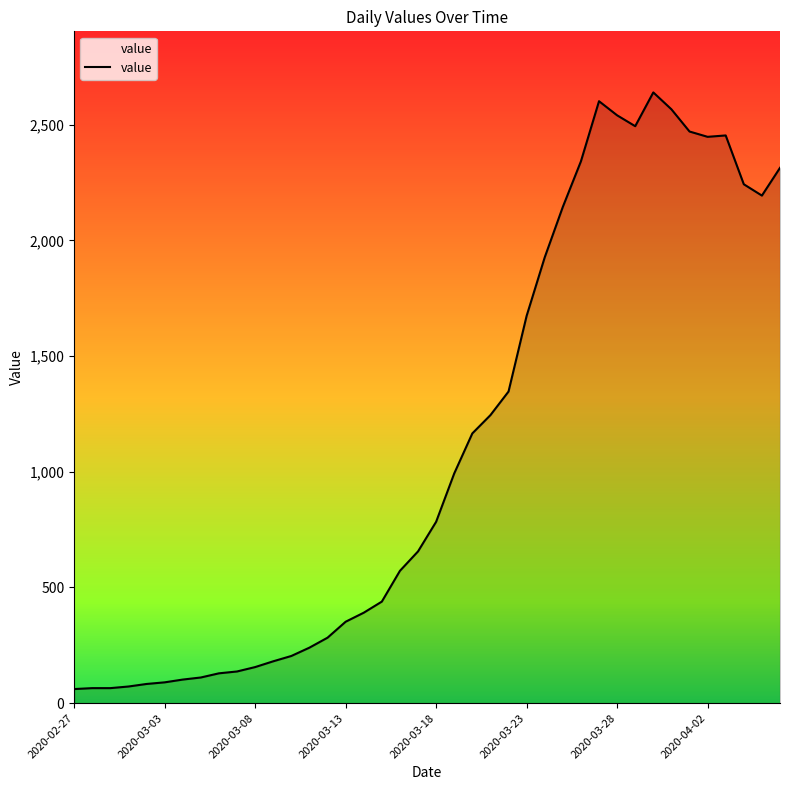

What is the difference between the maximum and minimum values?

2579